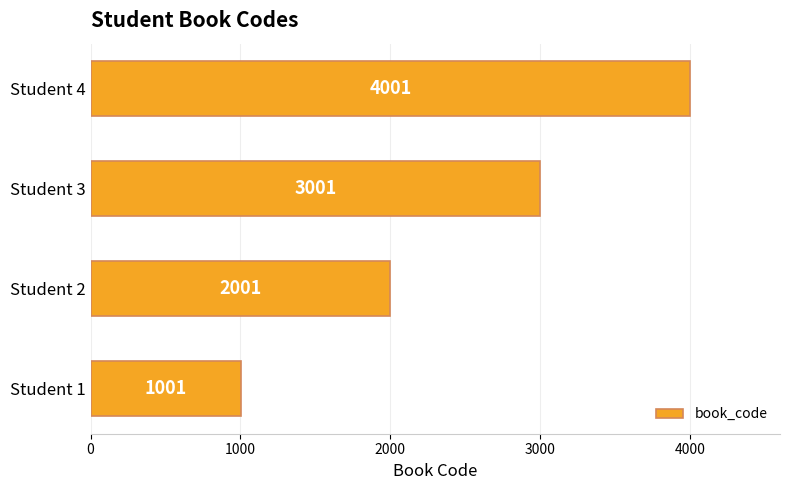

What is the difference between the maximum and minimum values?

3000